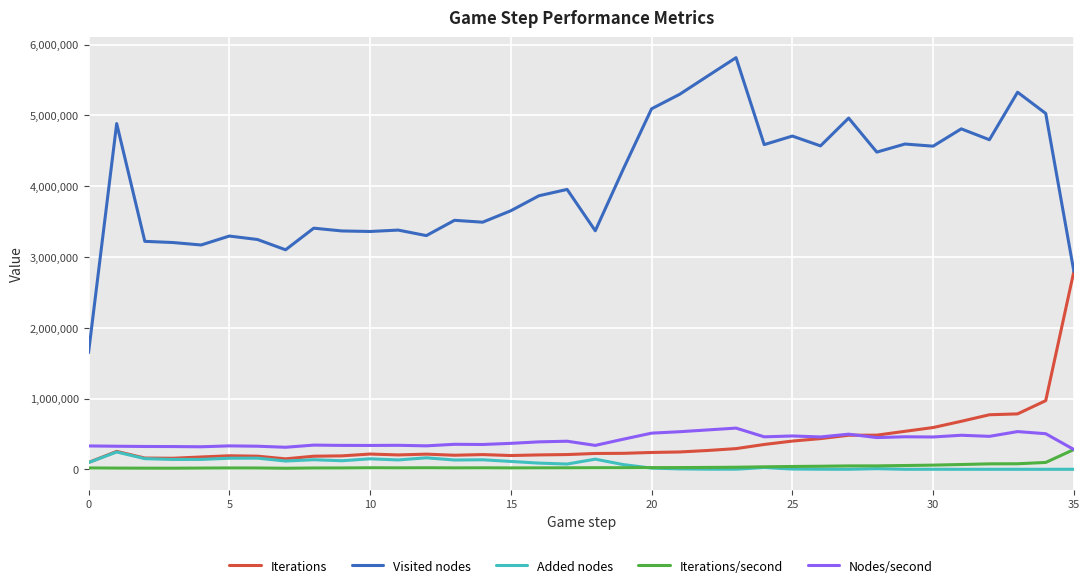

True or false: Nodes/second and Visited nodes cross at least once.

False